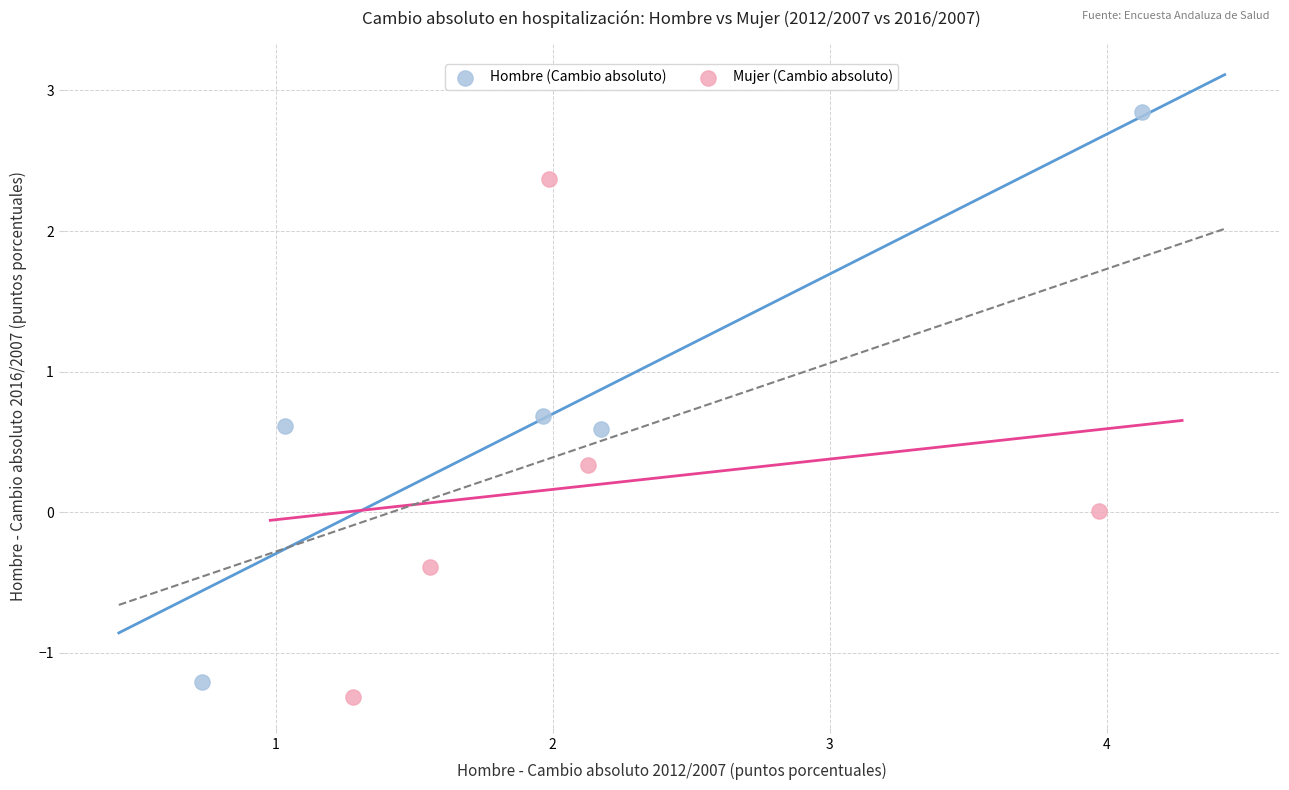

Which series has the largest Y range (max minus min)?

Hombre (Cambio absoluto)